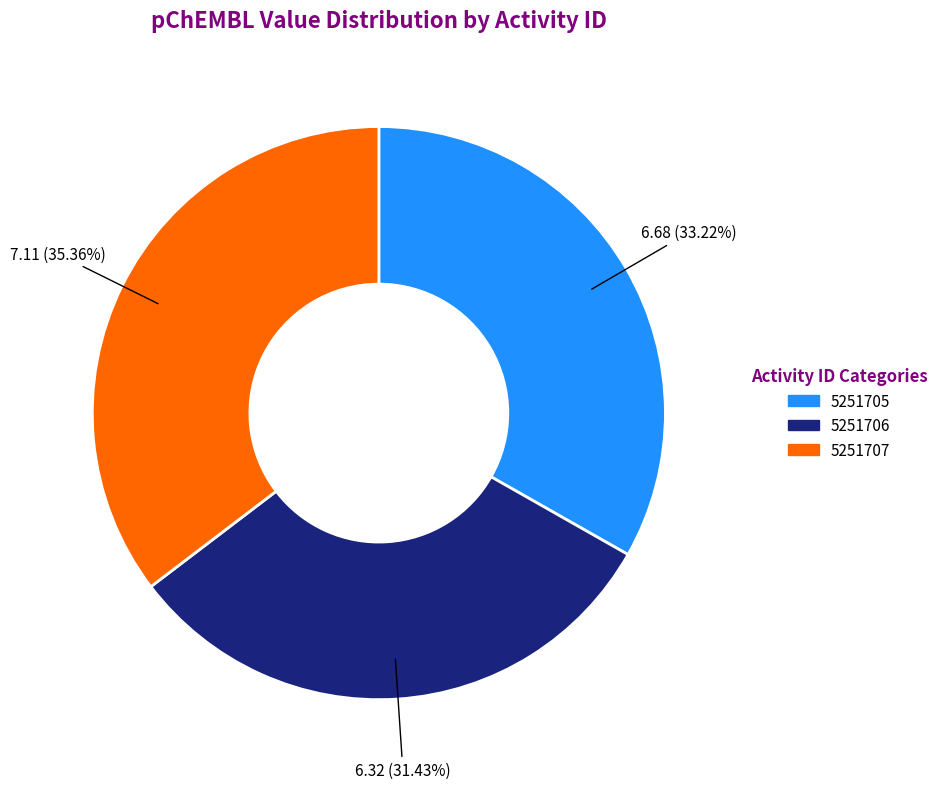

Which has a higher value, 5251707 or 5251705?

5251707